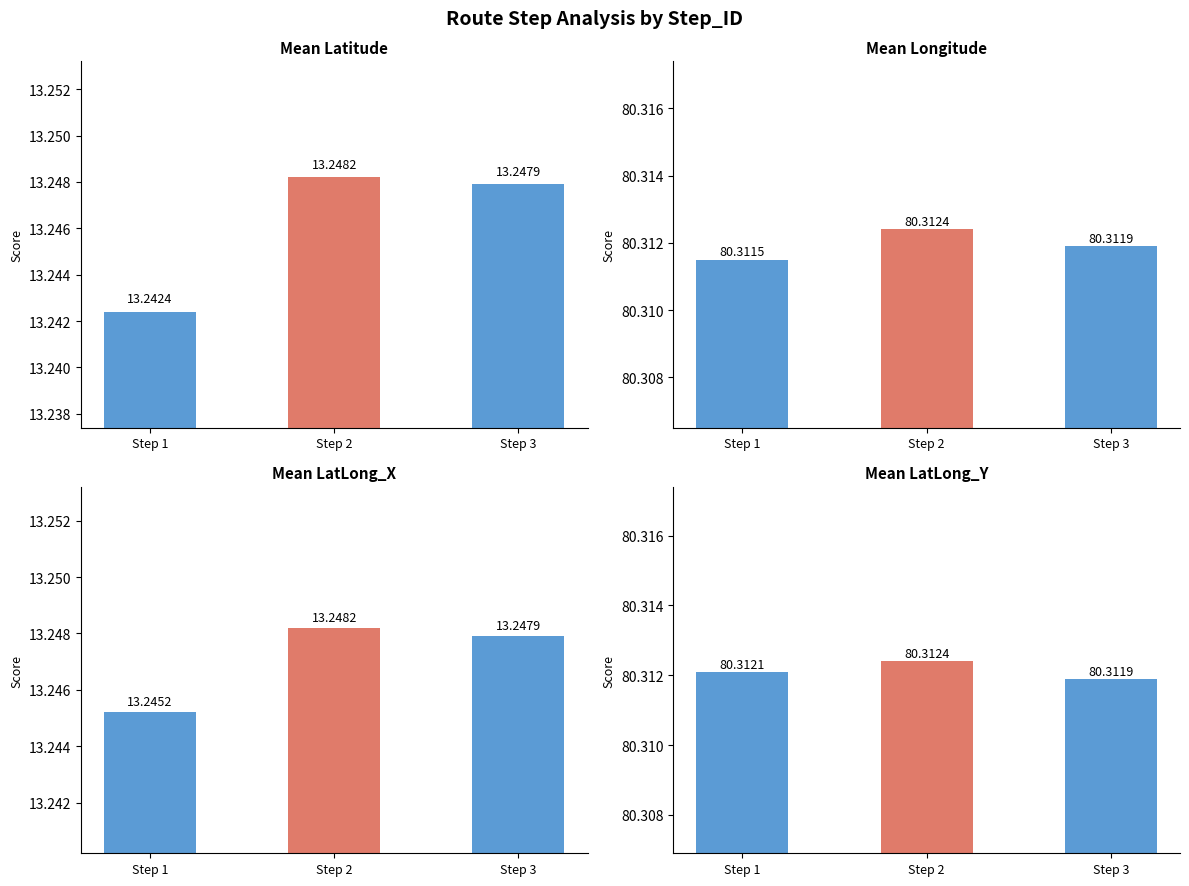

What is the smallest value displayed?

13.2